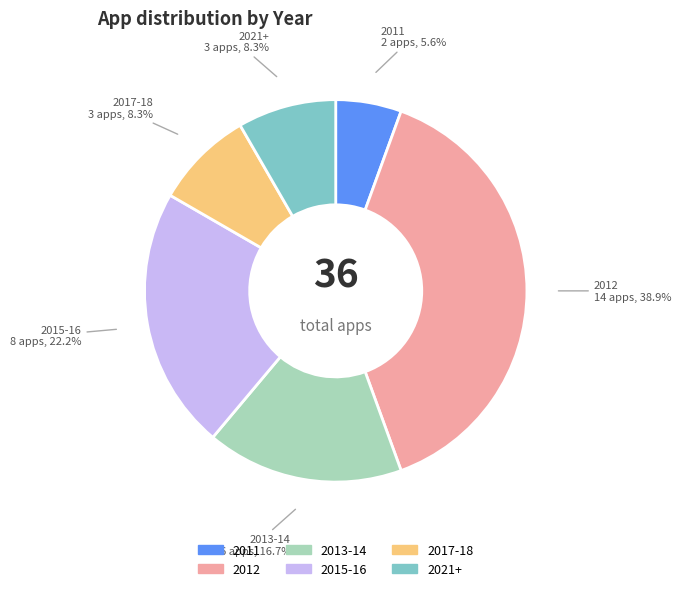

Is it true that 2011 is 1% of the pie?

False